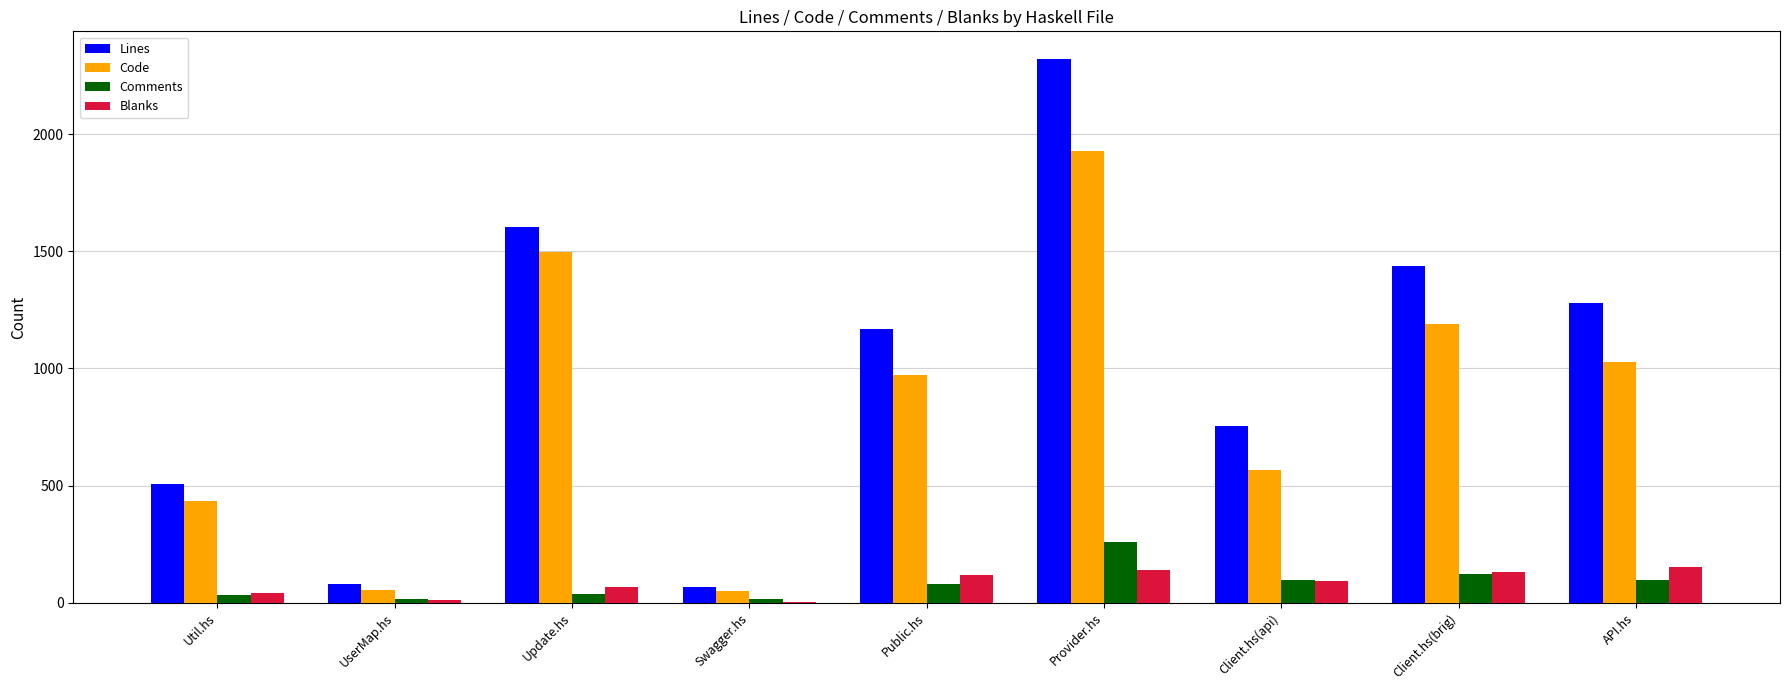

What is the sum of the Lines values at Provider.hs and Client.hs(brig)?

3763